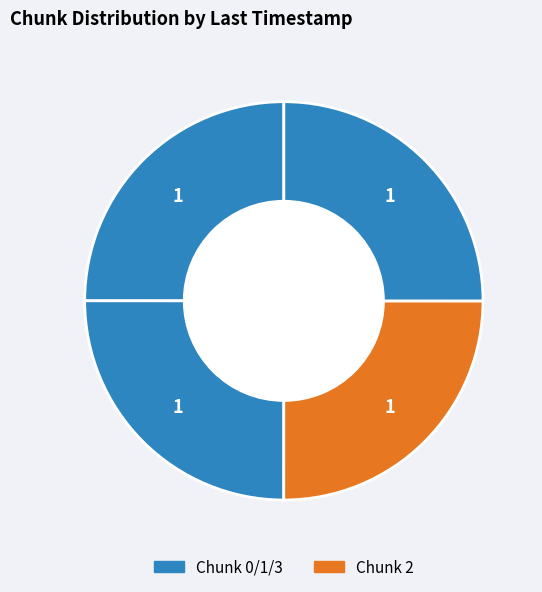

How many segments does this pie chart have?

4